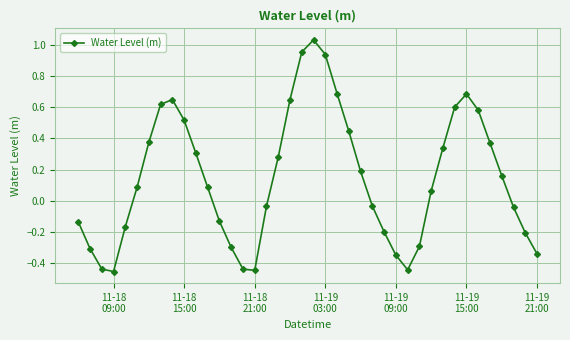

What is the difference between the maximum and minimum values?

1.5